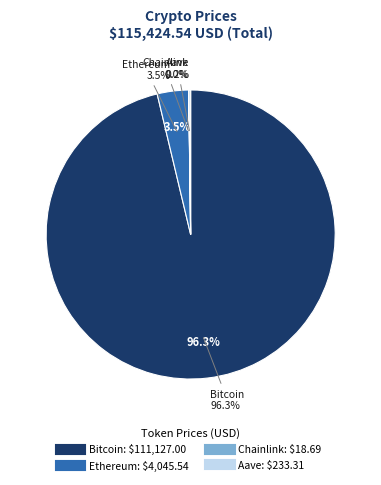

What is the change in value from Ethereum to Chainlink?

-4026.8